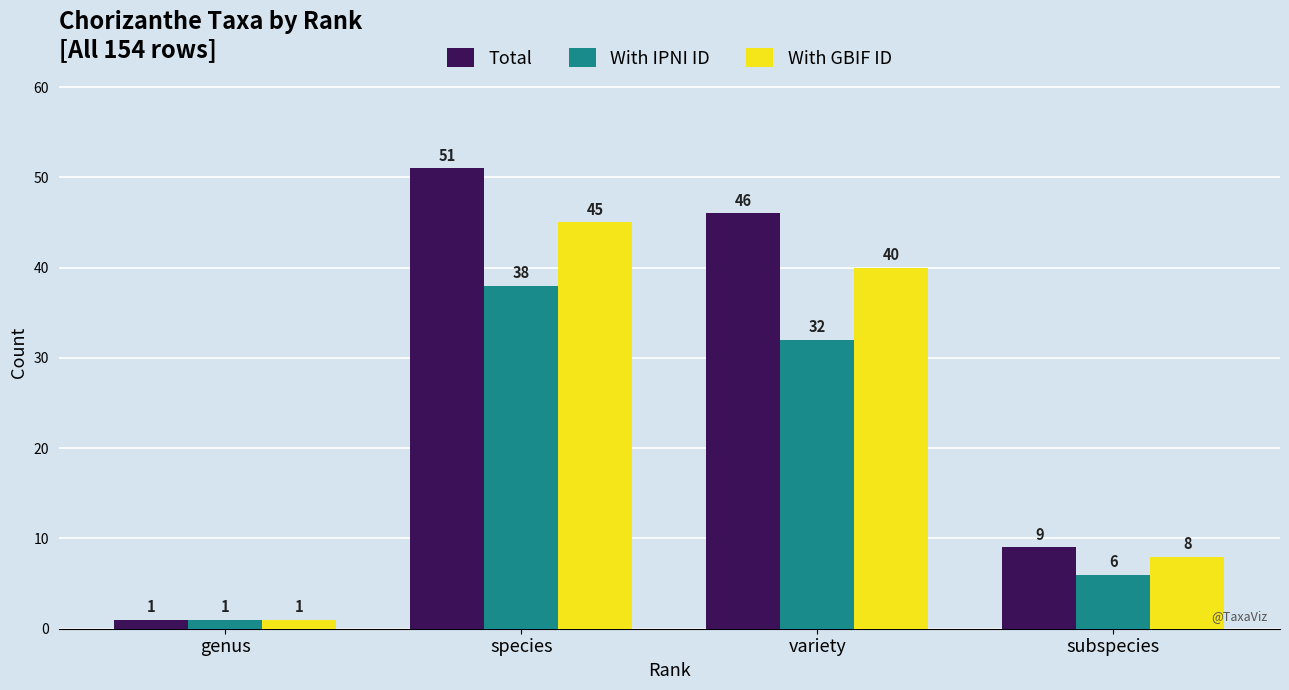

At how many categories does at least one series exceed 36?

2